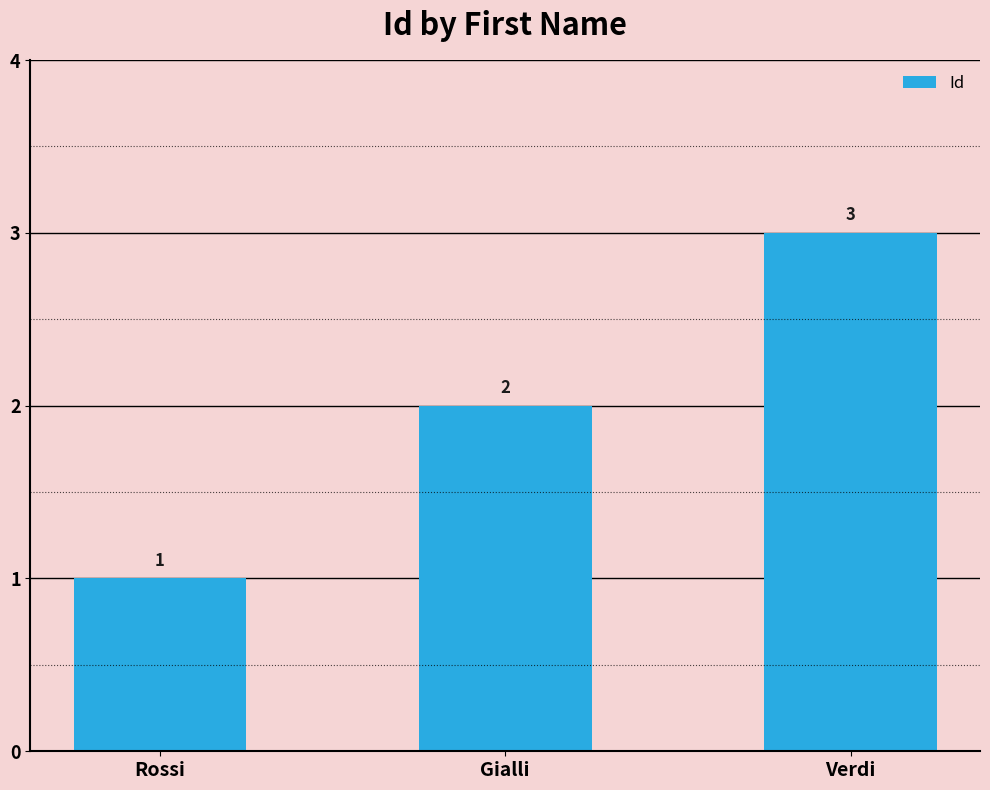

Reading right to left, what are all the values shown in this chart?

3	2	1